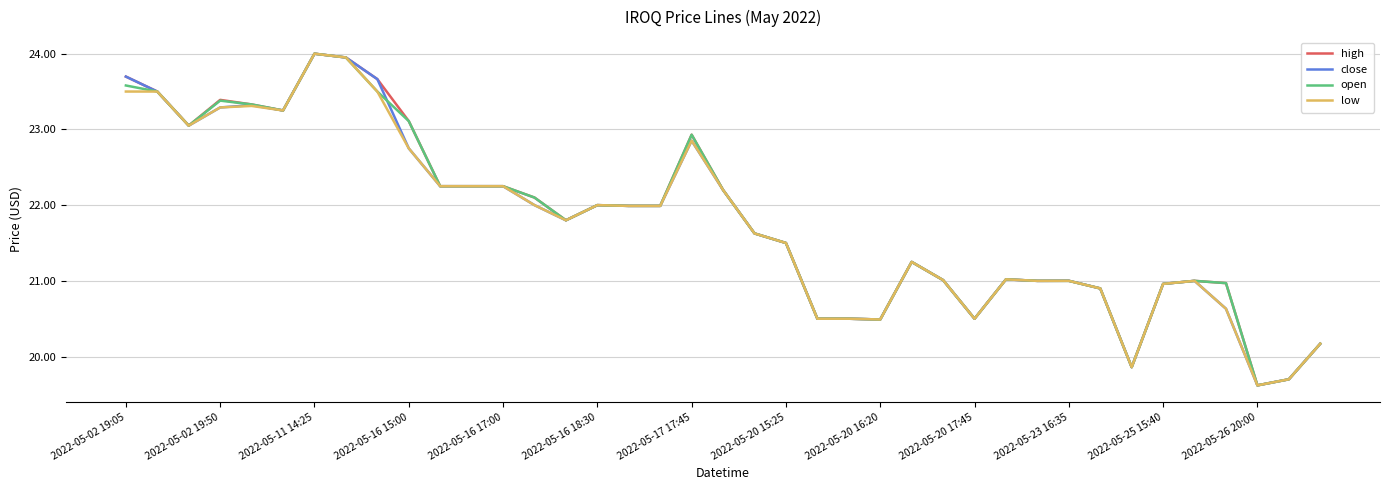

What is the highest value of the low series?

24.0